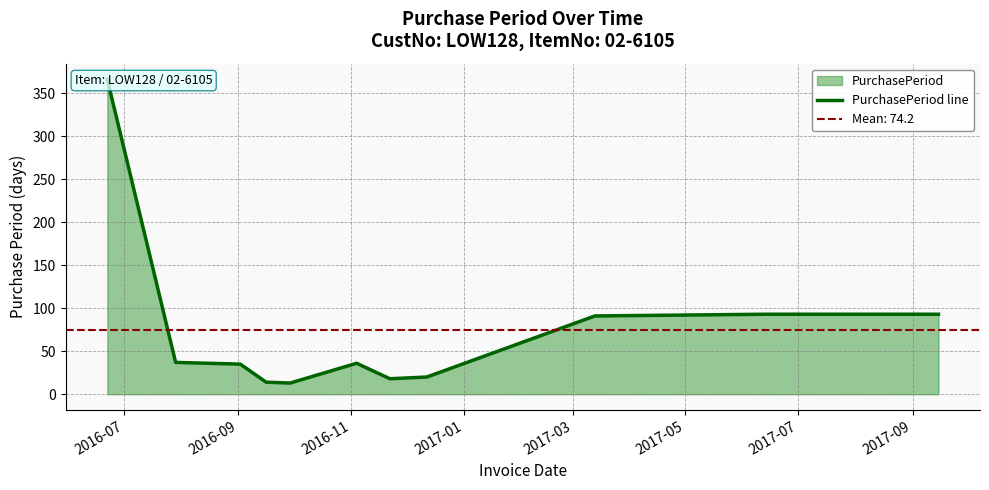

What is the average value?

74